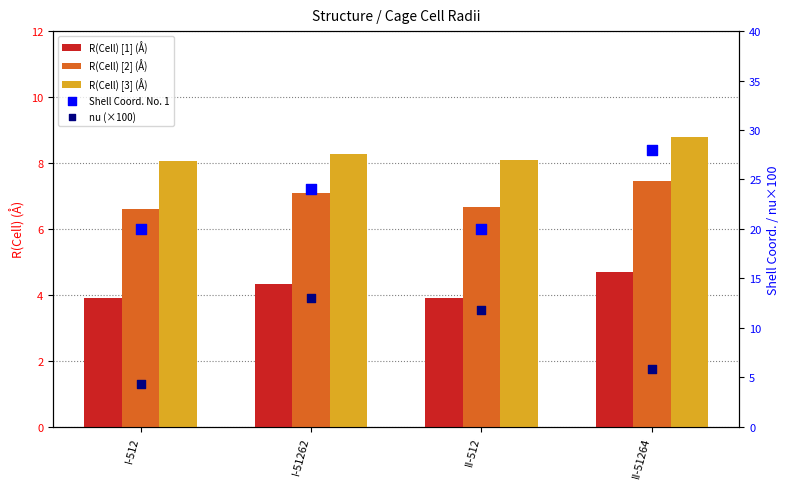

What are all the series names shown in the legend?

R(Cell) [1] (Å), R(Cell) [2] (Å), R(Cell) [3] (Å), Shell Coord. No. 1, nu (×100)